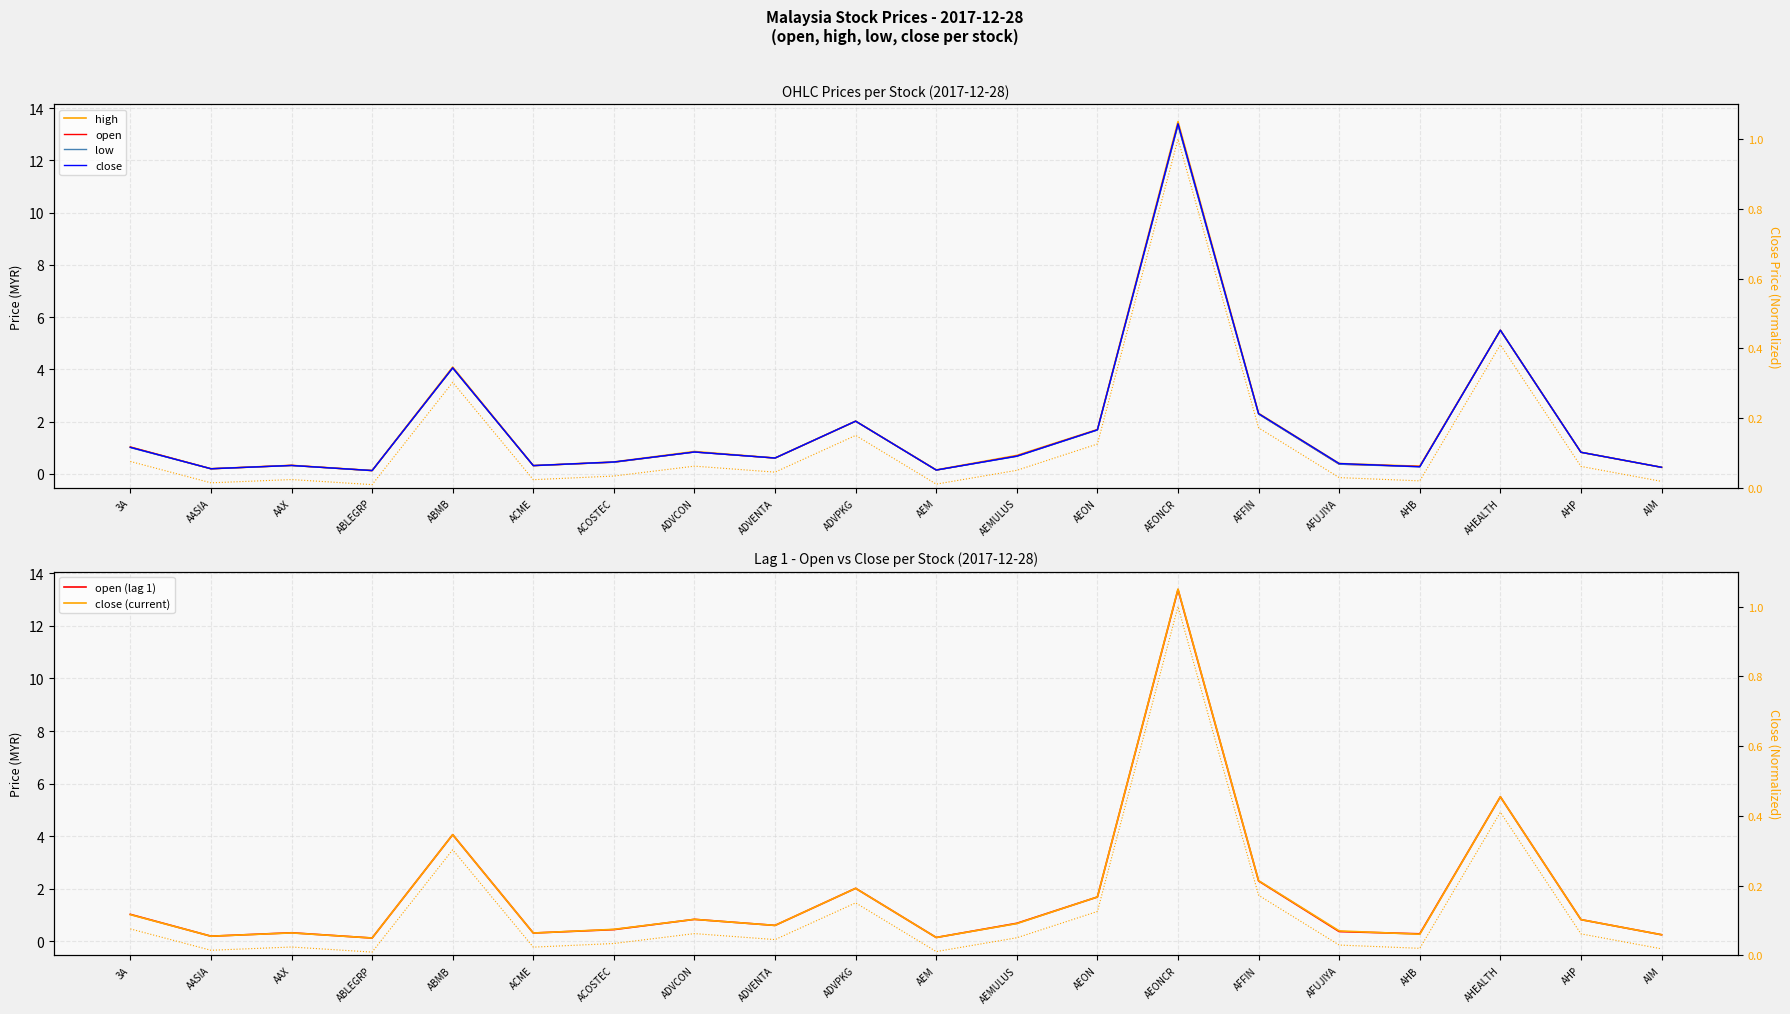

Is it true that low equals 0.8 at ACOSTEC?

False